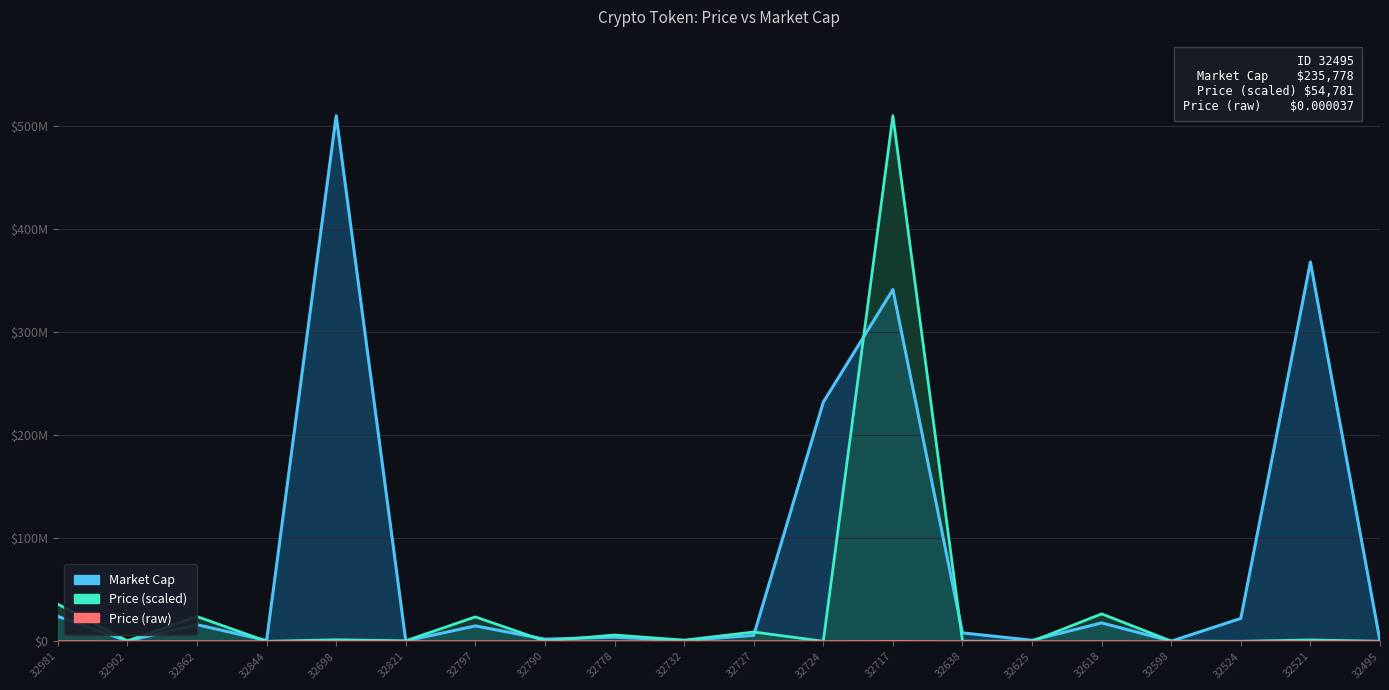

Reading left to right, what are all the values shown in this chart?

Market Cap line: 24139112.0	278323.1	16096386.7	767985.1	509523013.7	333550.9	14919288.5	2049918.0	4003148.8	713639.7	5734478.6	231854477.5	340960861.8	8137082.3	961978.9	17828619.1	103540.1	22183487.4	367645065.8	235778.0
Price line: 35981898.1	414870.0	23993365.9	1759.0	1469758.9	497192.9	23652764.7	305561.9	6094281.5	1063755.4	8997805.5	51200.9	509523013.7	121291.8	4455.7	26575482.8	193665.3	4792.3	1305876.1	54781.4
Price (raw) line: 12069.6	139.2	8048.2	0.6	493.0	166.8	7933.9	102.5	2044.2	356.8	3018.2	17.2	170911.4	40.7	1.5	8914.3	65.0	1.6	438.0	18.4